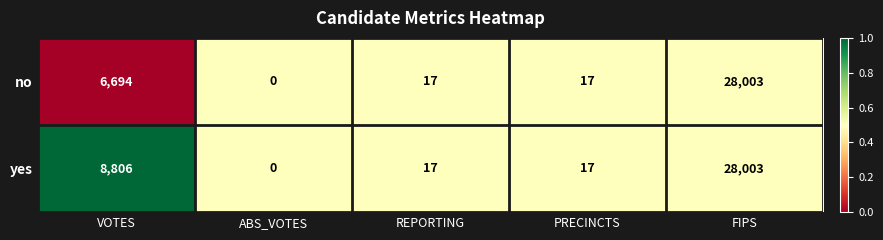

What is the difference between the yes values at REPORTING and ABS_VOTES?

17